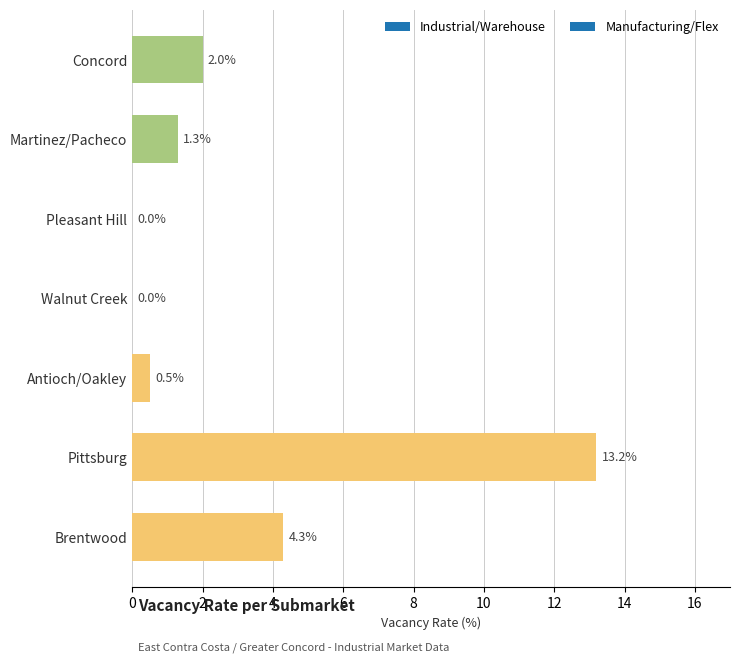

Read the value at Concord.

2.0